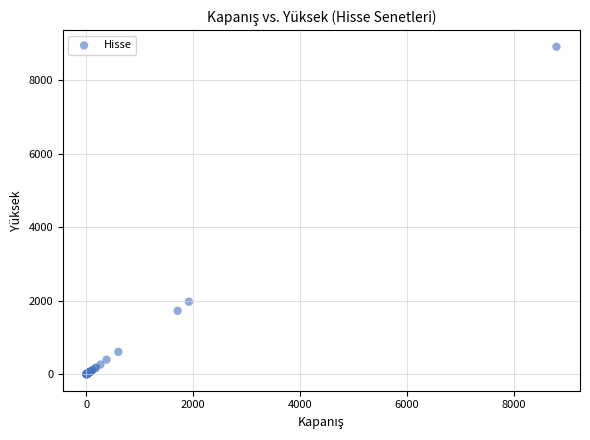

What Y value in the scatter plot is closest to 4453?

1976.0